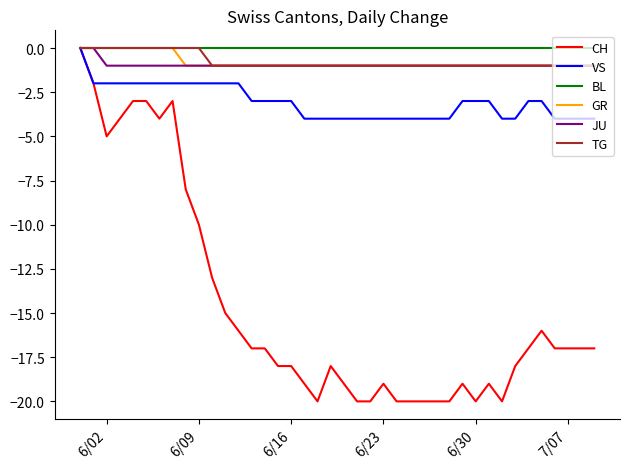

Which series has the largest range (max minus min)?

CH